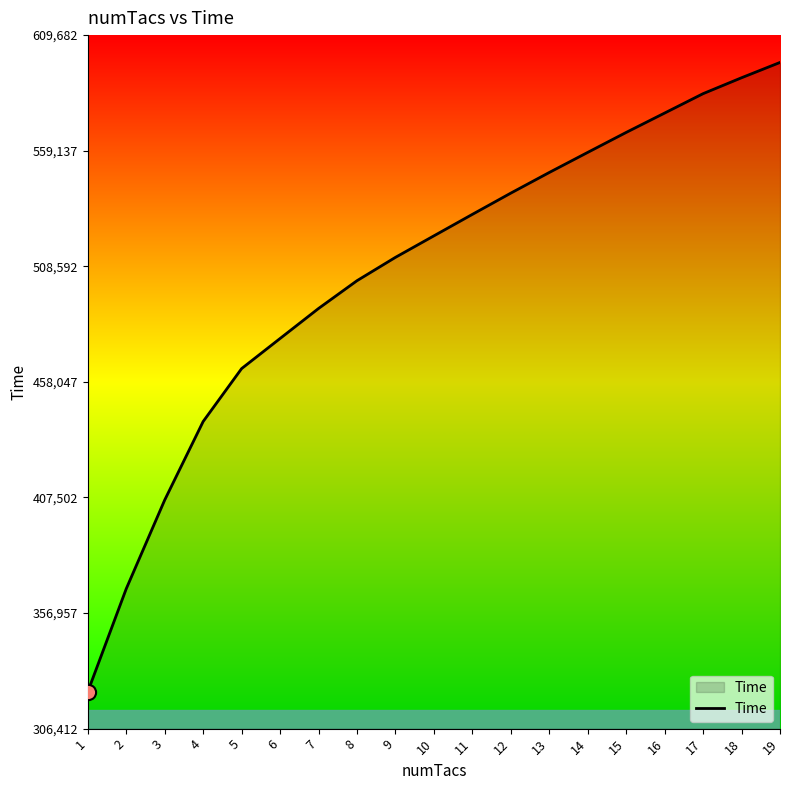

What is the change in value from 3 to 15?

+160749